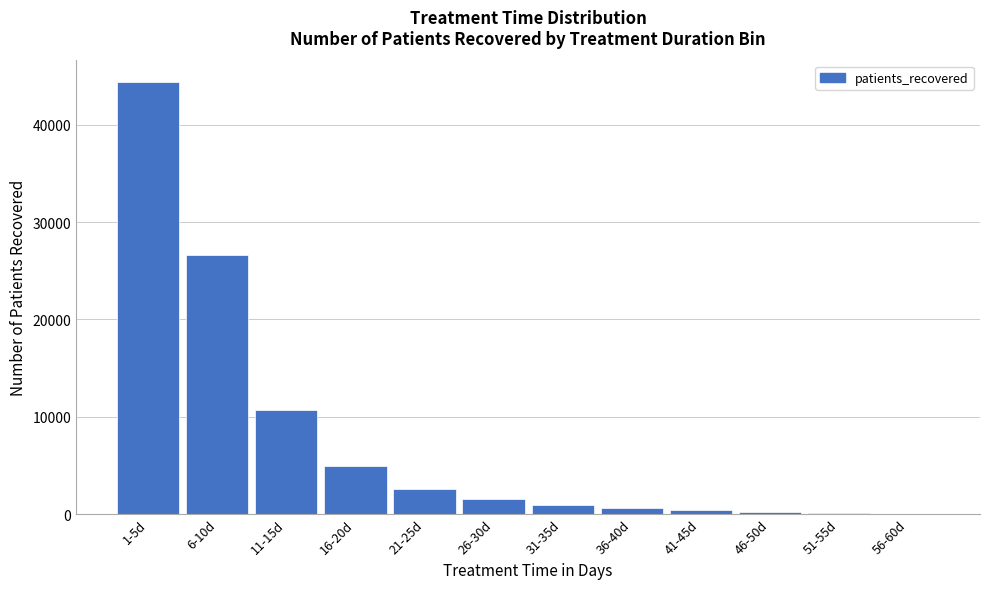

Which has a higher value, 1-5d or 11-15d?

1-5d